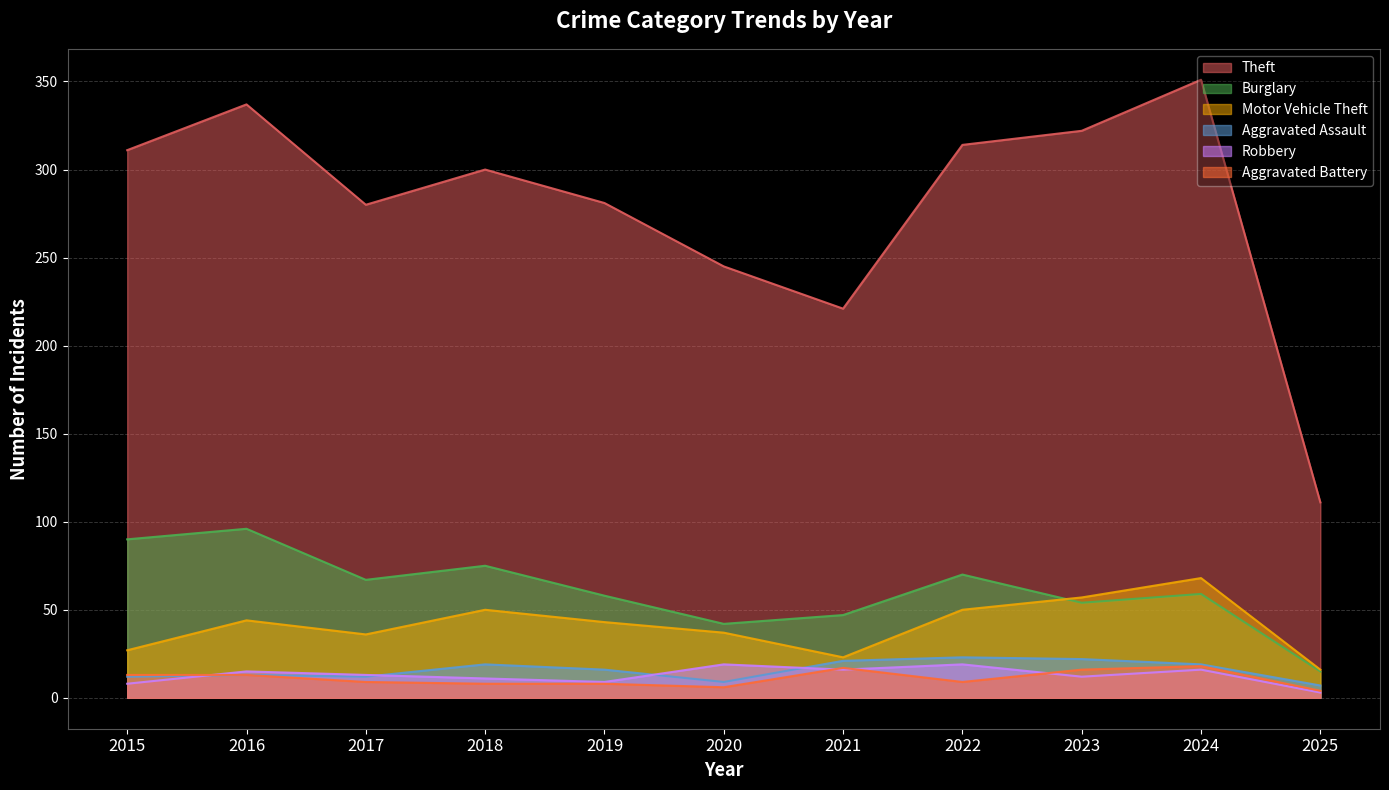

How many data points in Robbery are less than 13?

5